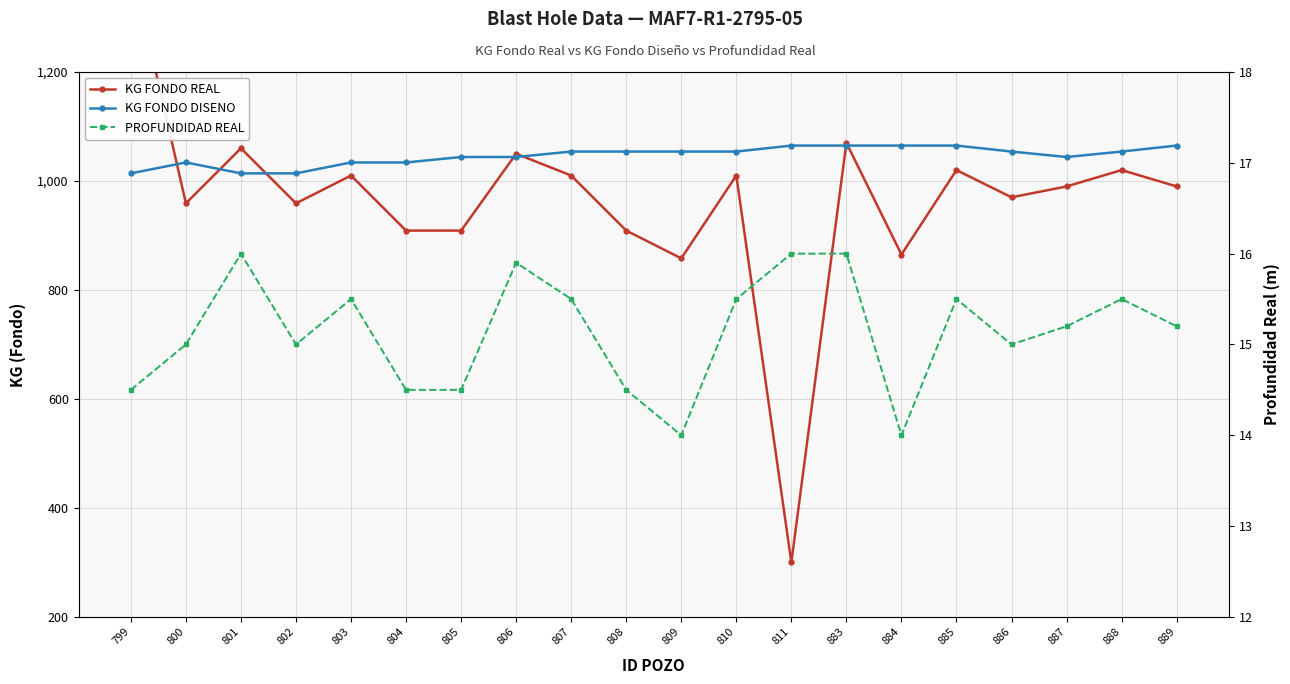

At which category does KG FONDO DISENO reach its first local valley?

887